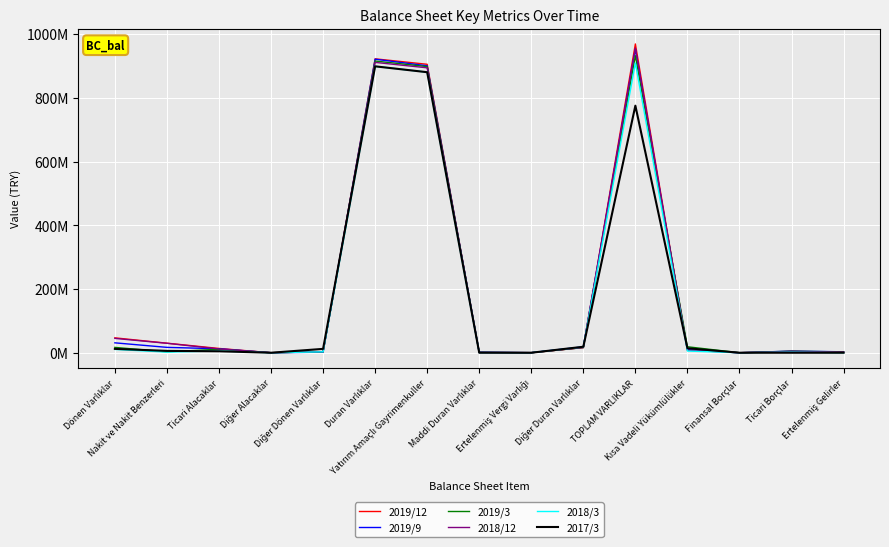

What are all the series names shown in the legend?

2019/12, 2019/9, 2019/3, 2018/12, 2018/3, 2017/3